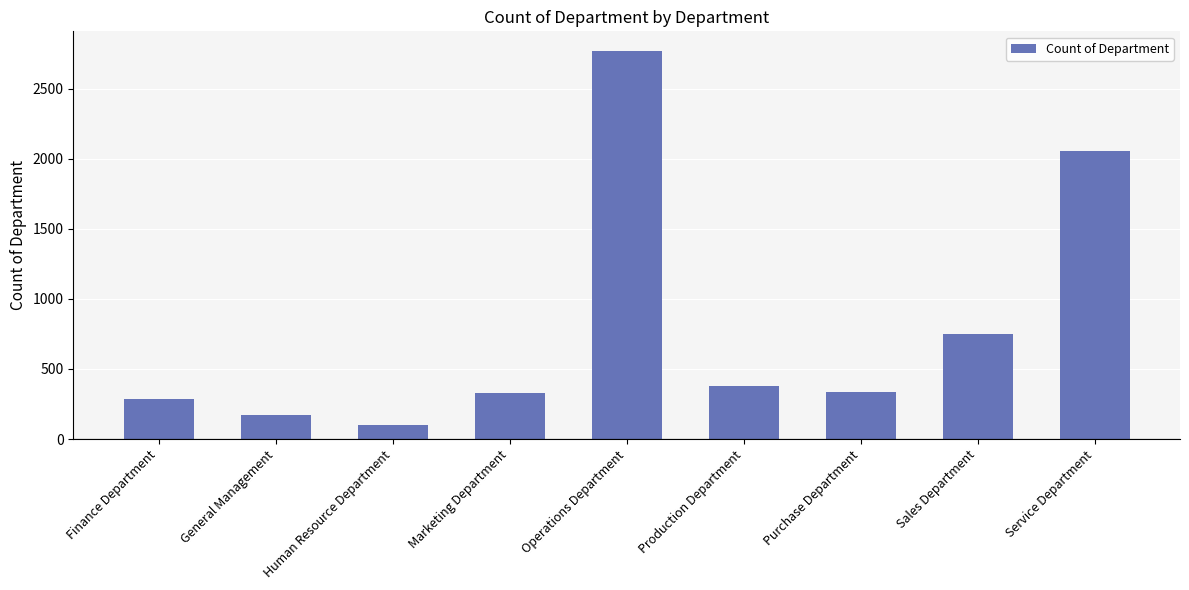

Approximately how many times larger is the value at Finance Department compared to General Management?

1.7